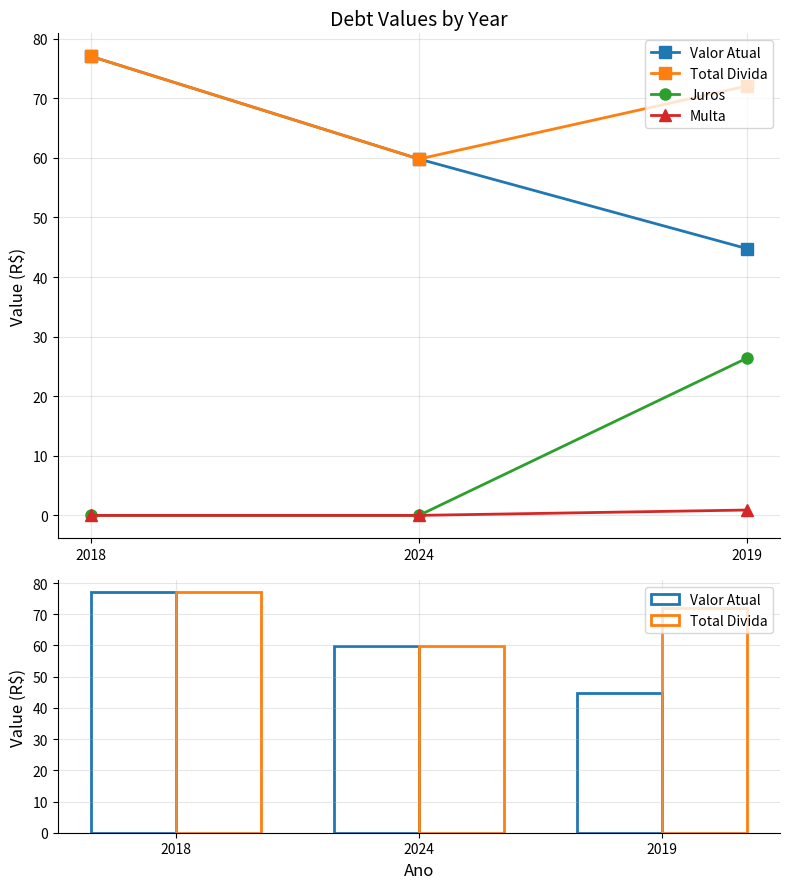

What is the label of the 2nd bar from the right?

2024